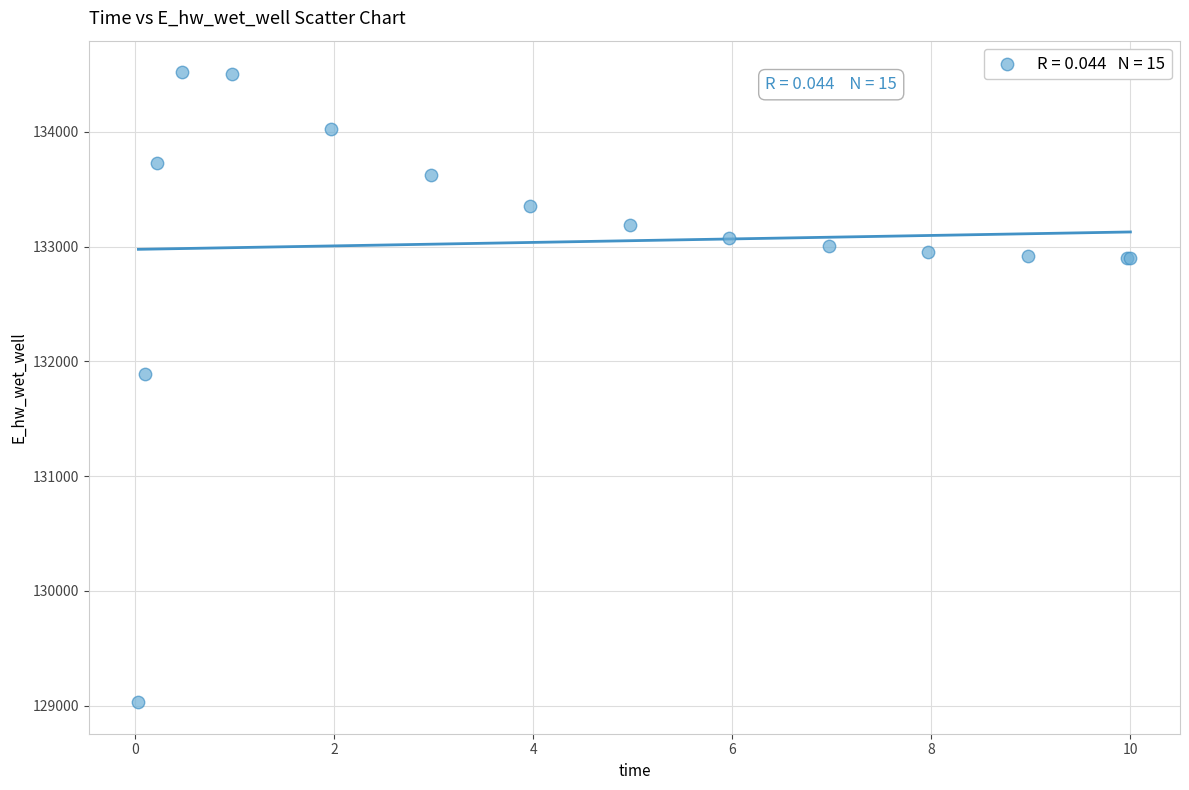

What Y value in the scatter plot is closest to 131775?

131894.2